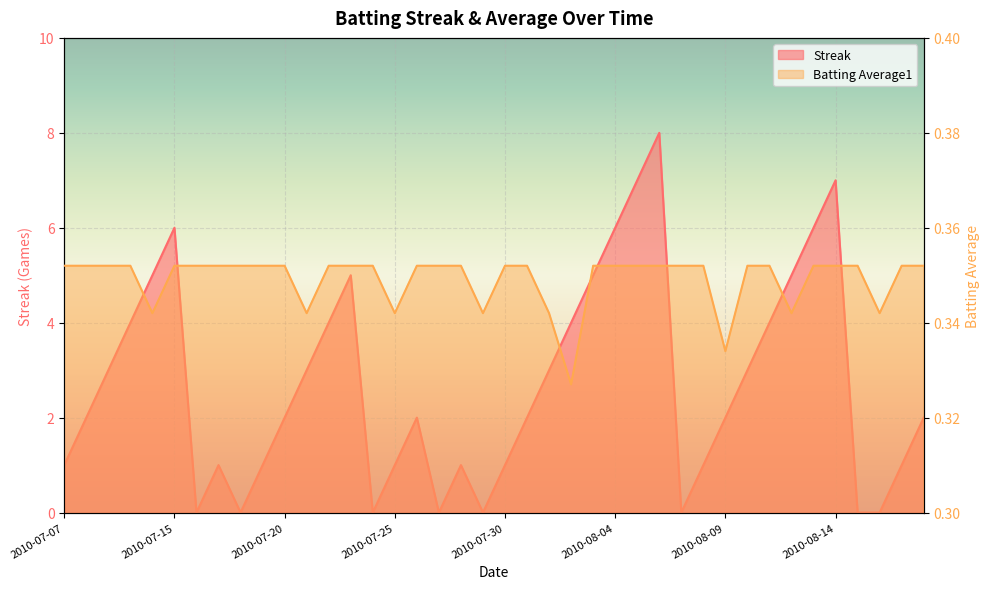

What is the maximum value shown in the chart?

8.0